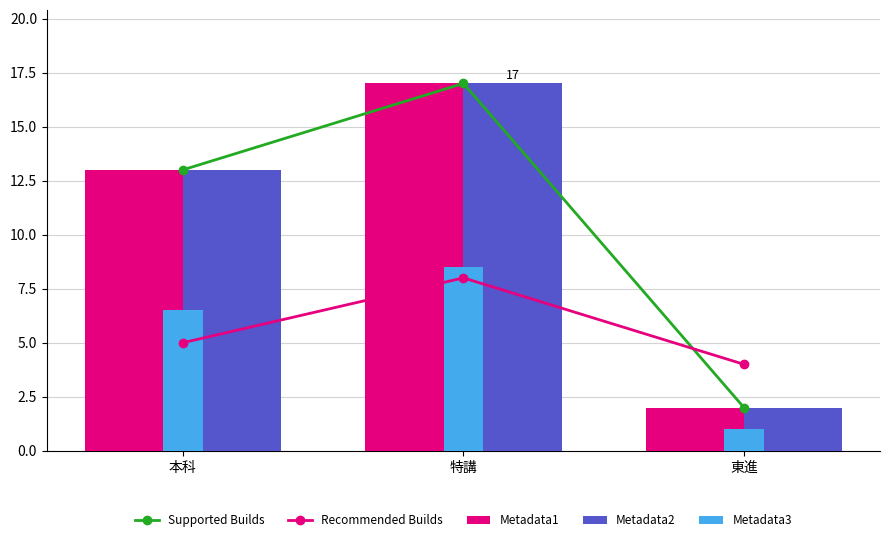

What is the difference between the maximum and minimum values in the Supported Builds series?

15.0